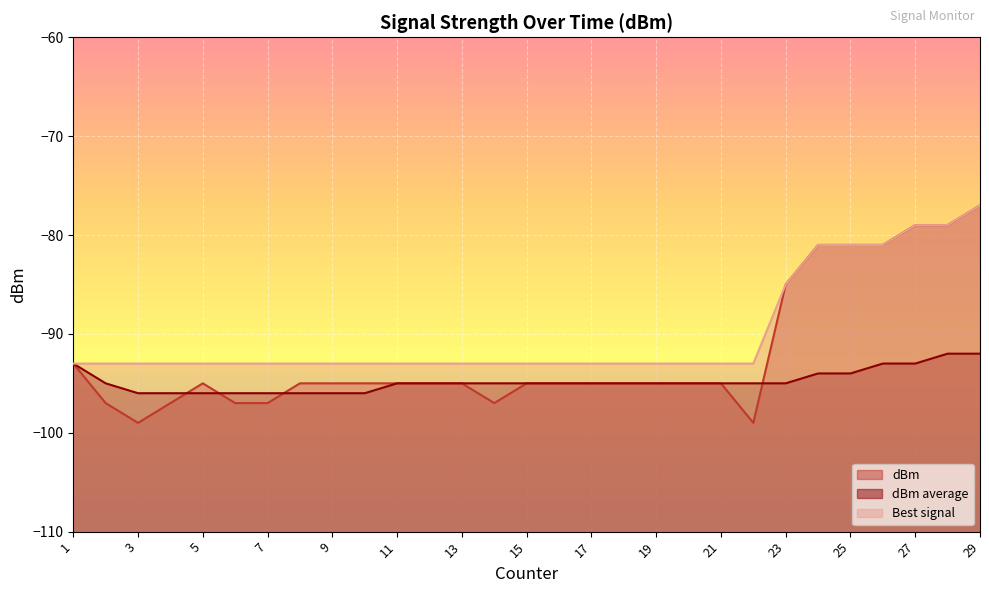

What is the value of the Best signal point at the 2nd from the left?

-93